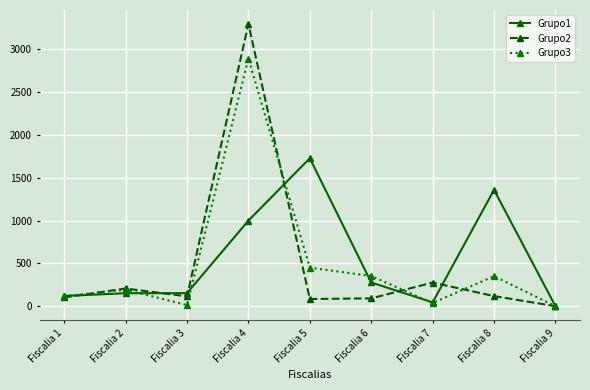

How many distinct data groups are displayed?

3